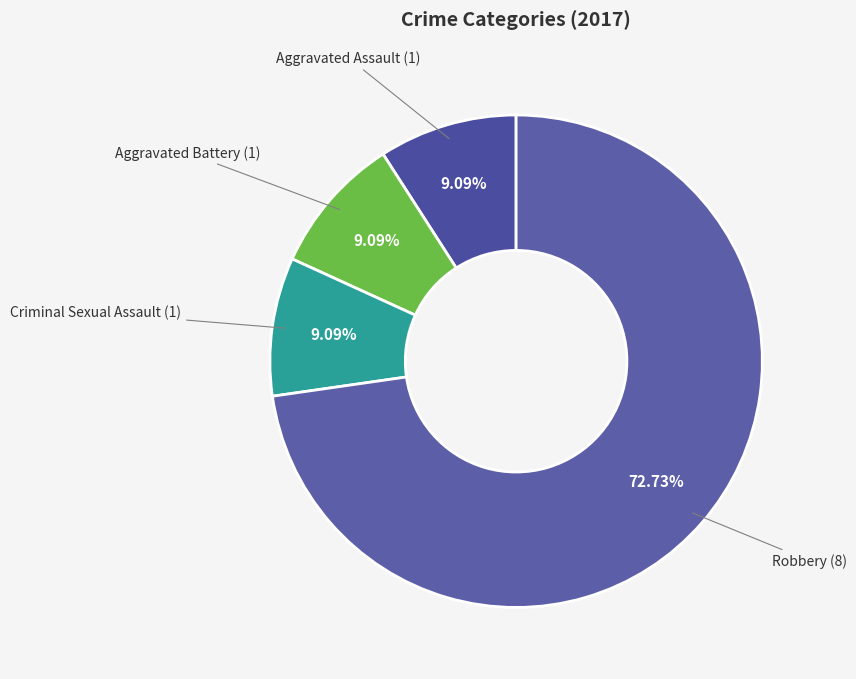

To the nearest percent, what is the average slice percentage?

25%